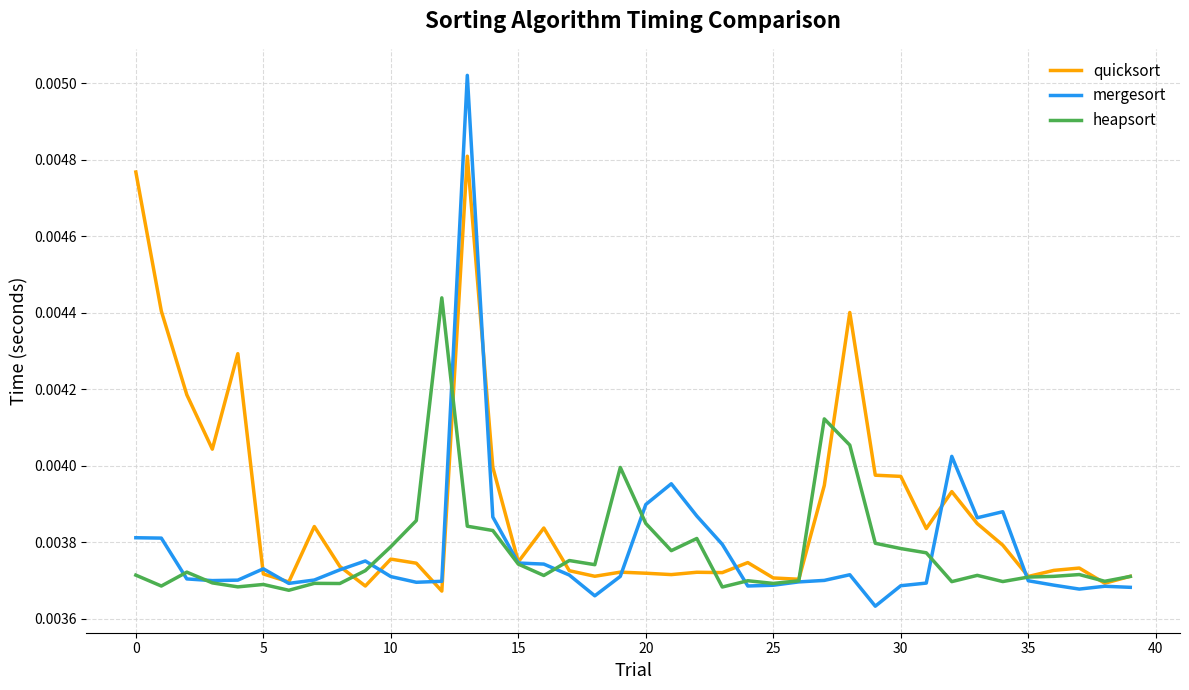

At how many categories does at least one series exceed 0?

40